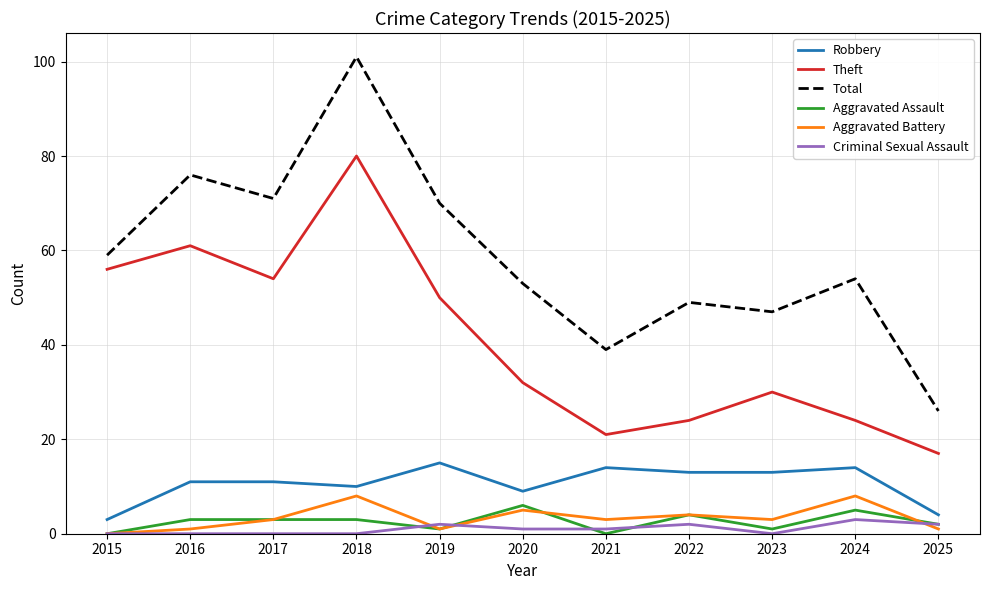

What are all the series names shown in the legend?

Robbery, Theft, Total, Aggravated Assault, Aggravated Battery, Criminal Sexual Assault